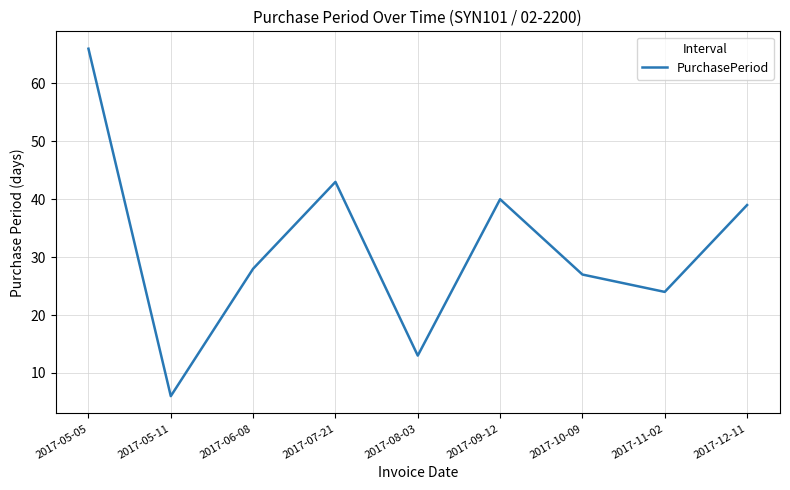

Reading left to right, extract all data points from this chart.

66	6	28	43	13	40	27	24	39